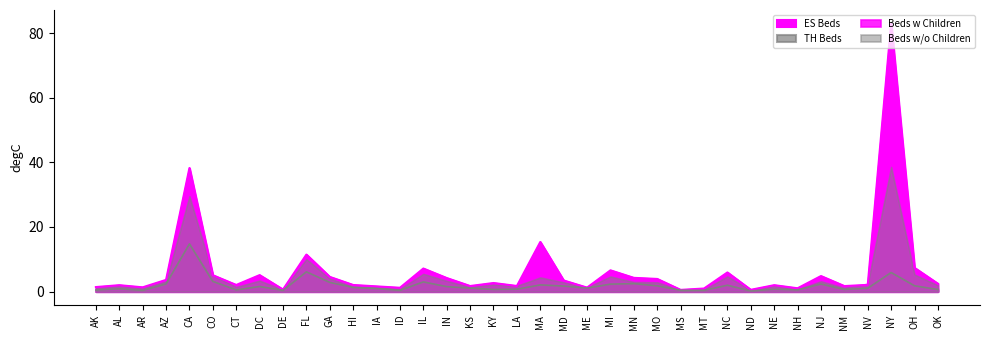

Which series has the largest range (max minus min)?

ES Beds